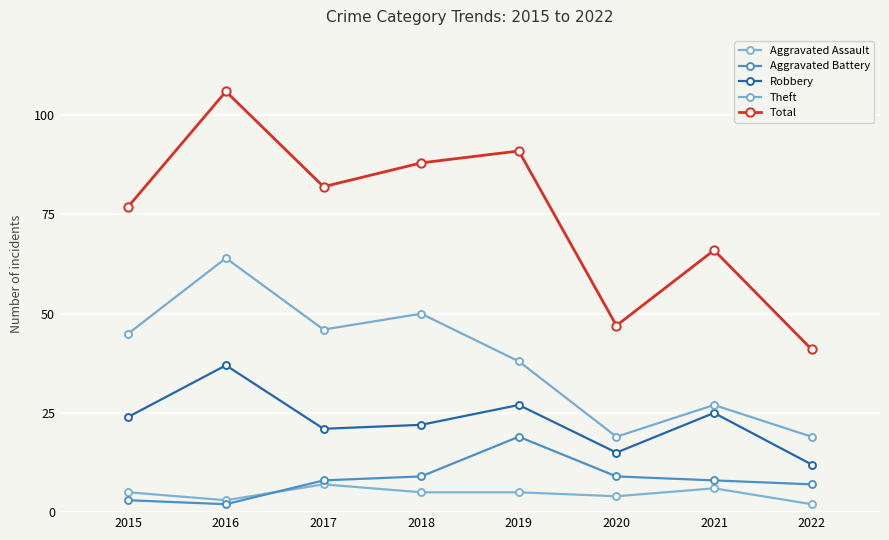

Which series has the largest total across all categories?

Total